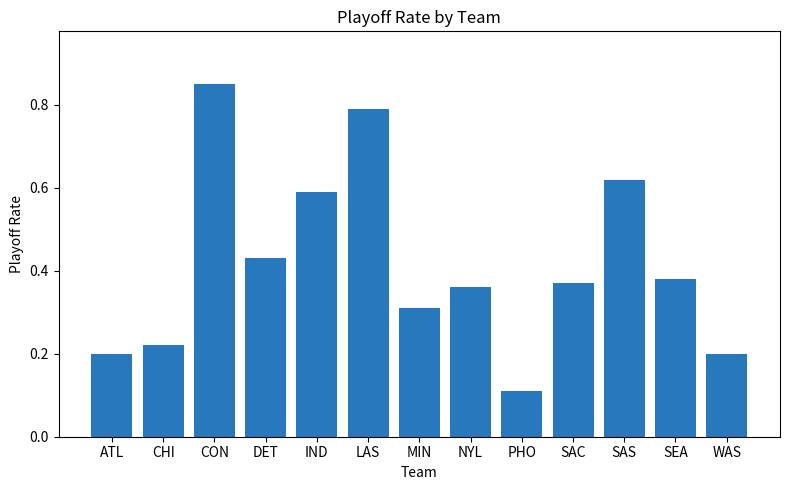

How many bars are there in total?

13